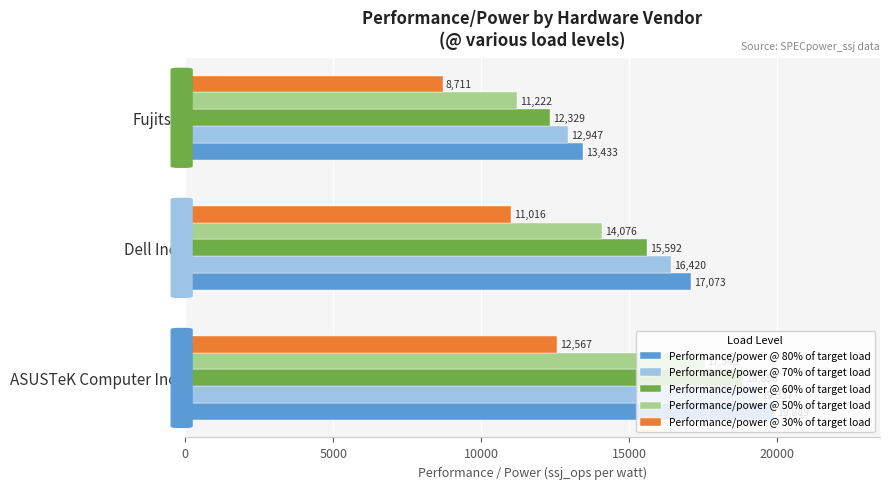

How many distinct data groups are displayed?

5